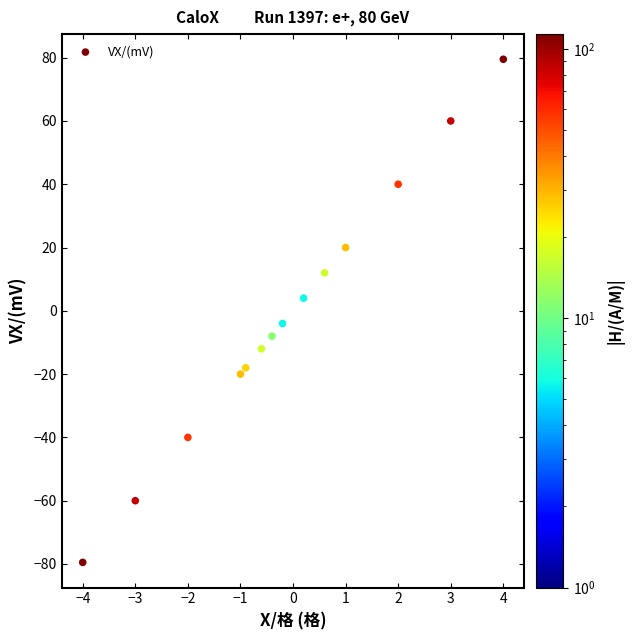

What is the range of X values (max minus min)?

8.0